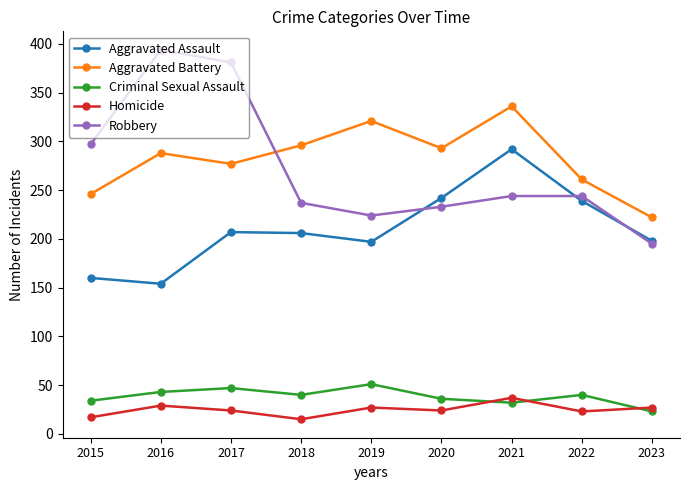

In Homicide, how many points are lower than both neighbors (excluding endpoints)?

3